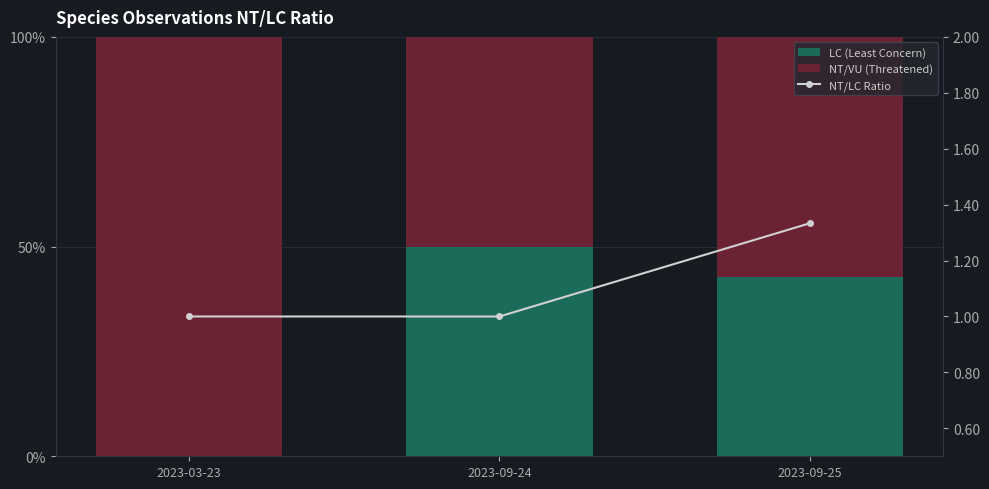

How many groups of bars are there?

3